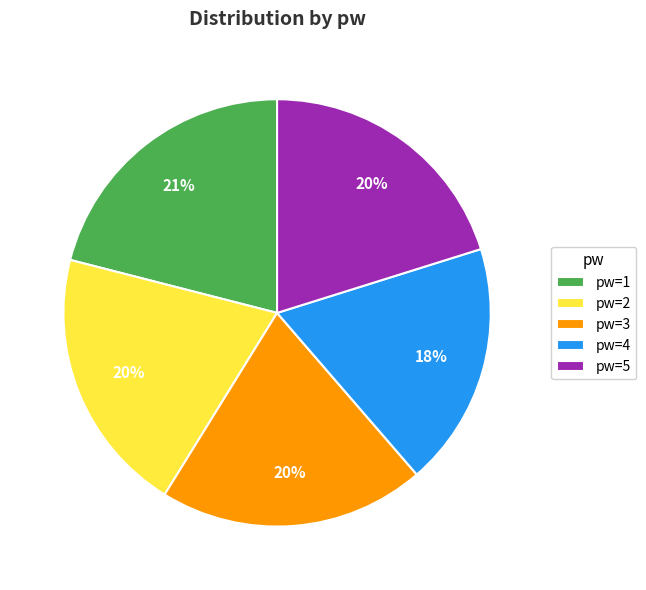

Is the sum of pw=4 and pw=1 greater than half?

No